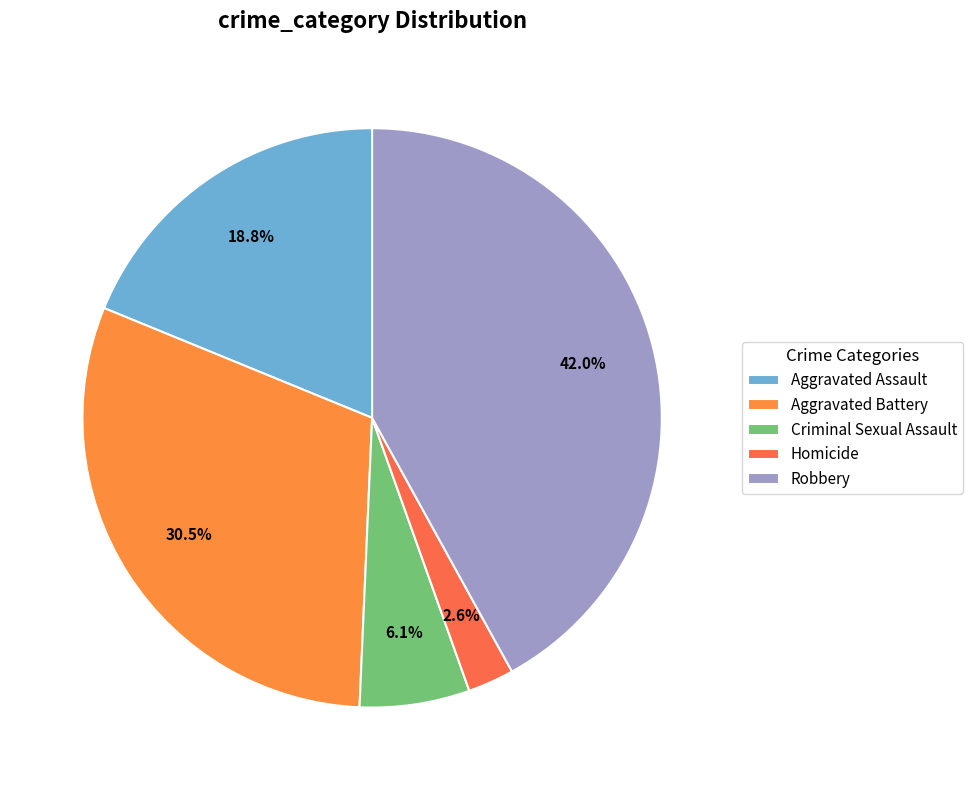

To the nearest percent, what portion does Aggravated Assault represent?

19%